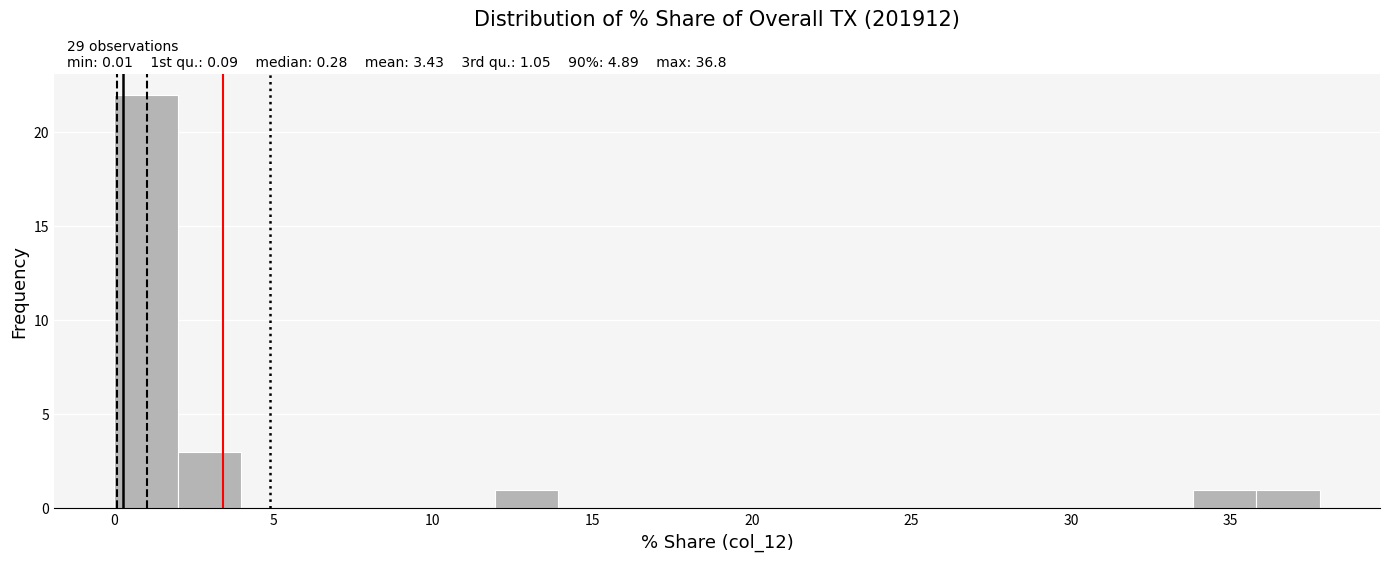

Read against the x-axis, roughly where is the centre of the tallest bar?

1.0